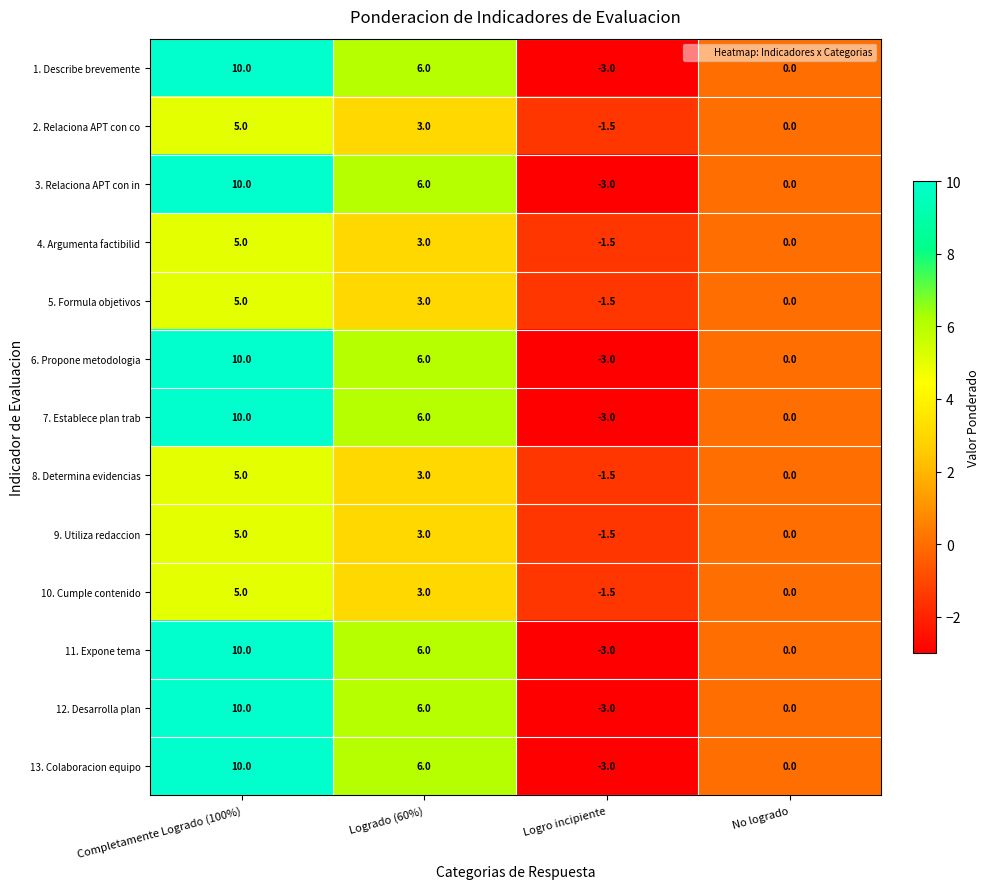

What is the sum of all 5. Formula objetivos values?

6.5